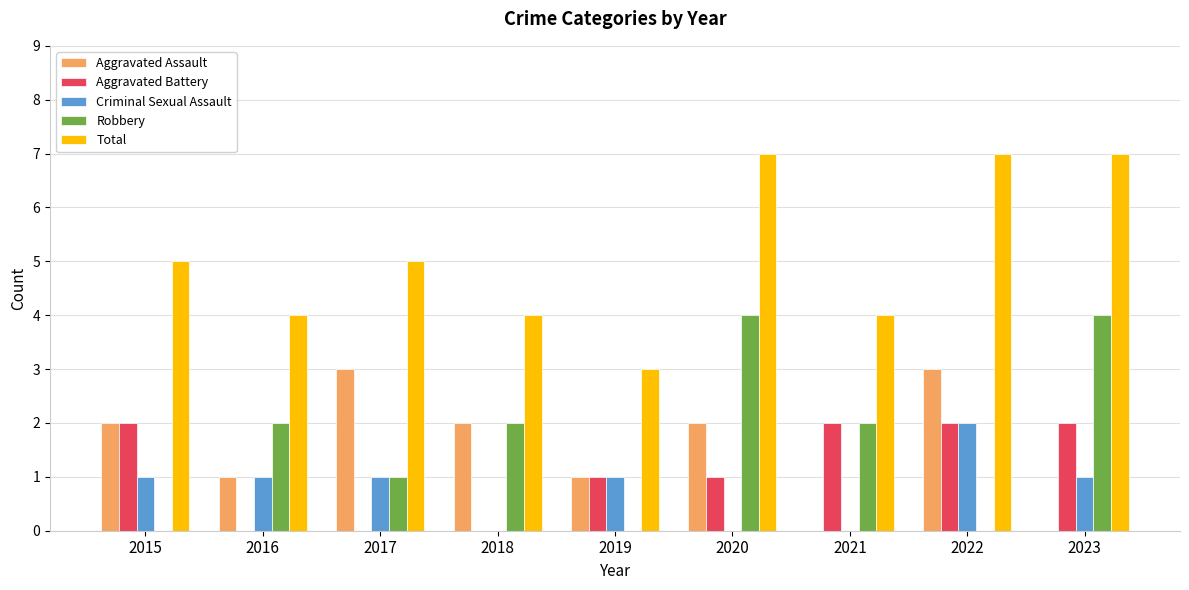

Reading left to right, extract all data points from this chart.

Aggravated Assault: 2015=2	2016=1	2017=3	2018=2	2019=1	2020=2	2021=0	2022=3	2023=0
Aggravated Battery: 2015=2	2016=0	2017=0	2018=0	2019=1	2020=1	2021=2	2022=2	2023=2
Criminal Sexual Assault: 2015=1	2016=1	2017=1	2018=0	2019=1	2020=0	2021=0	2022=2	2023=1
Robbery: 2015=0	2016=2	2017=1	2018=2	2019=0	2020=4	2021=2	2022=0	2023=4
Total: 2015=5	2016=4	2017=5	2018=4	2019=3	2020=7	2021=4	2022=7	2023=7